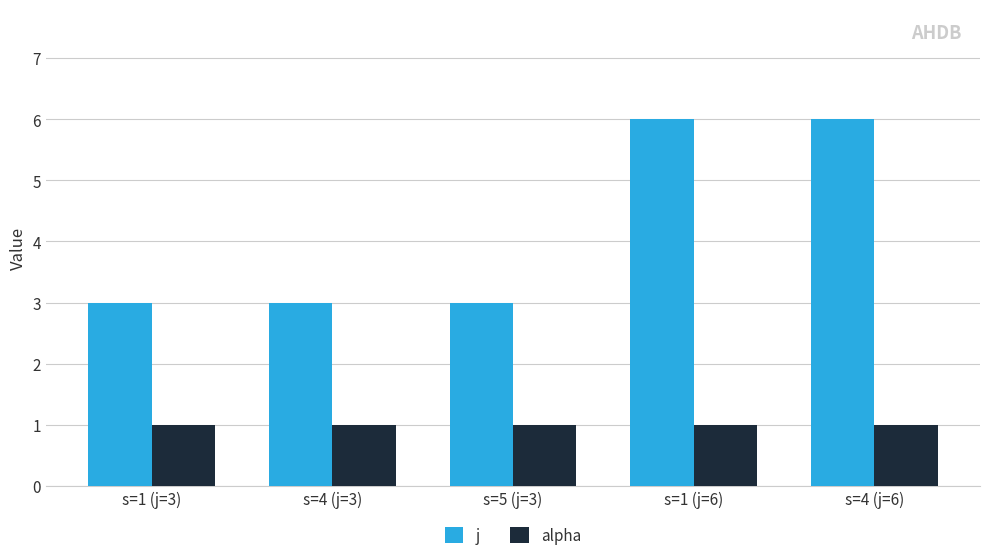

Which series changed the most between s=1 (j=3) and s=1 (j=6)?

j